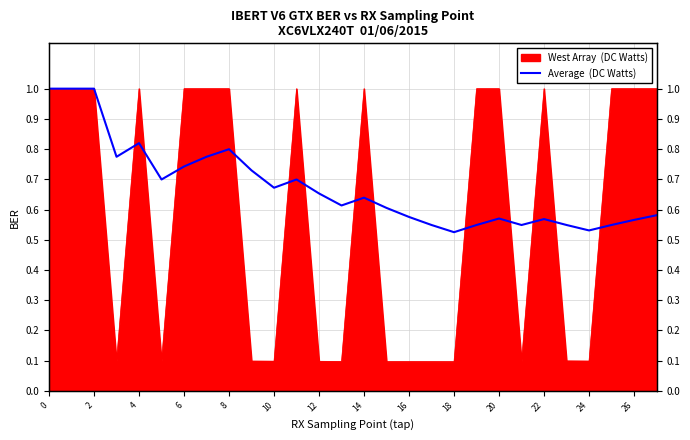

Is it true that the value at 14 is 0.6?

True